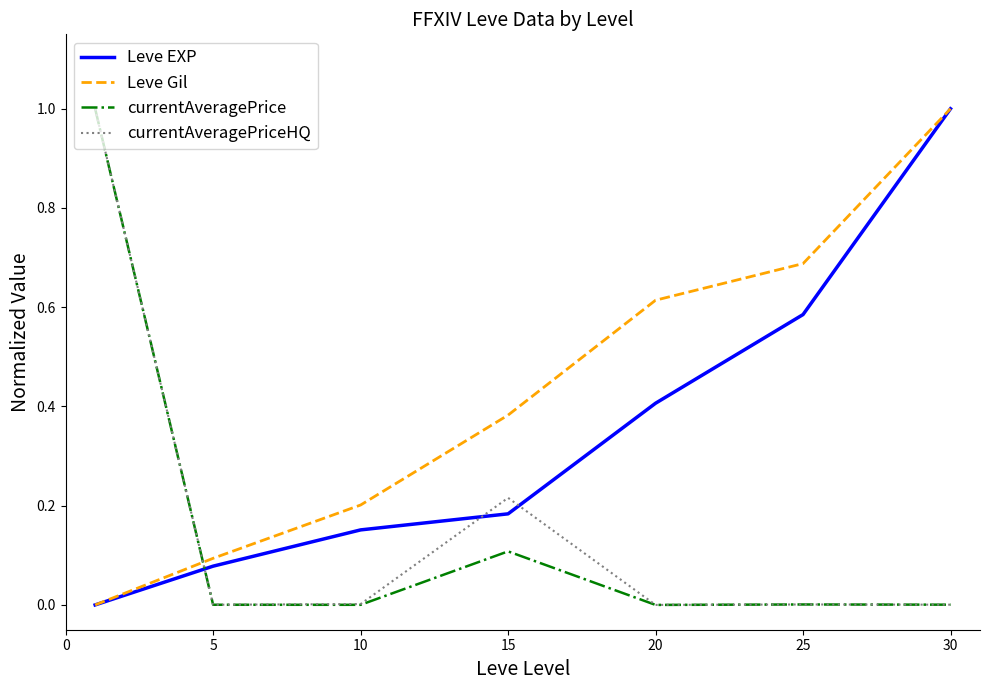

What is the maximum value for currentAveragePriceHQ?

1.0